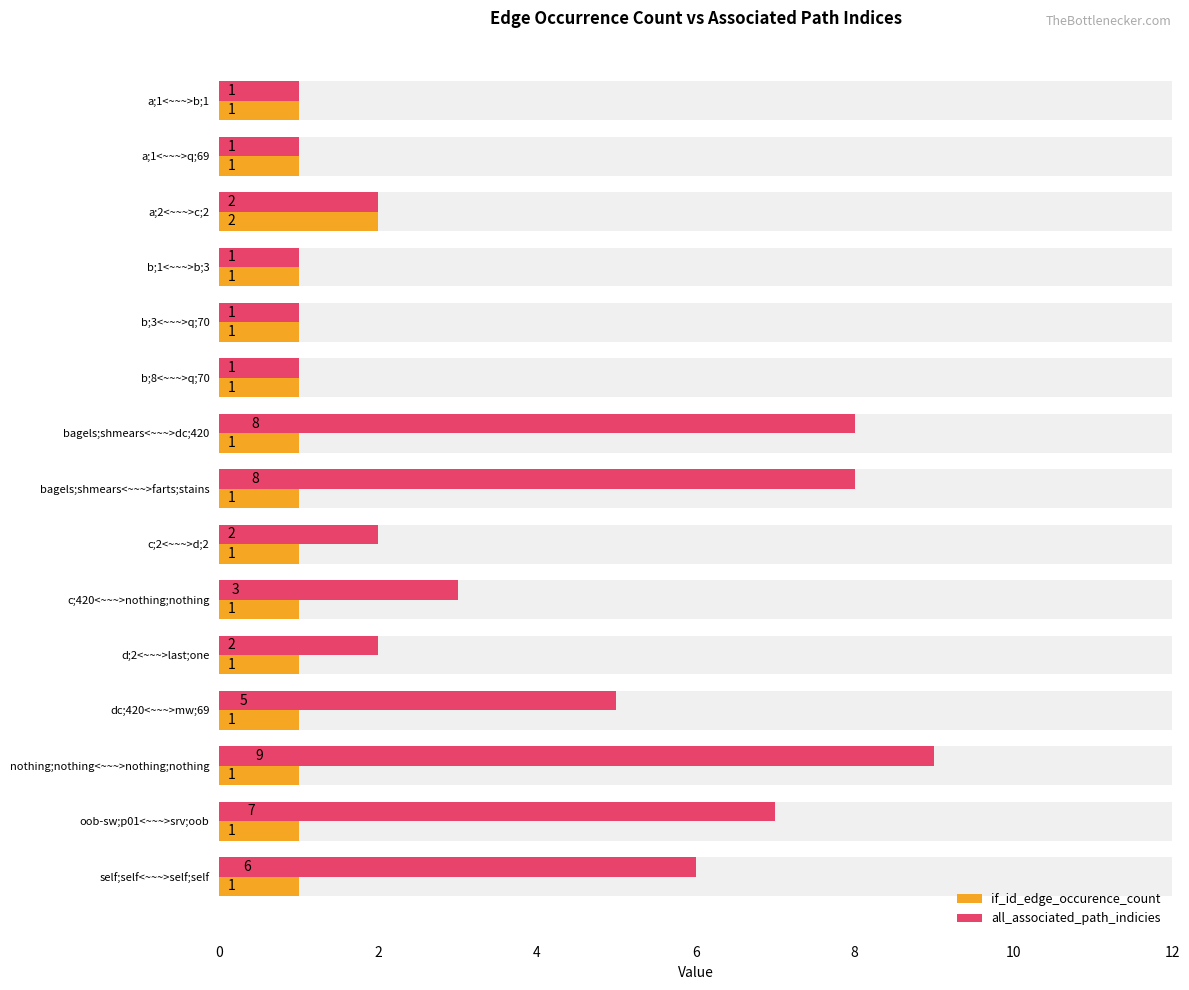

Rank the series by their average value, from lowest to highest.

if_id_edge_occurence_count, all_associated_path_indicies